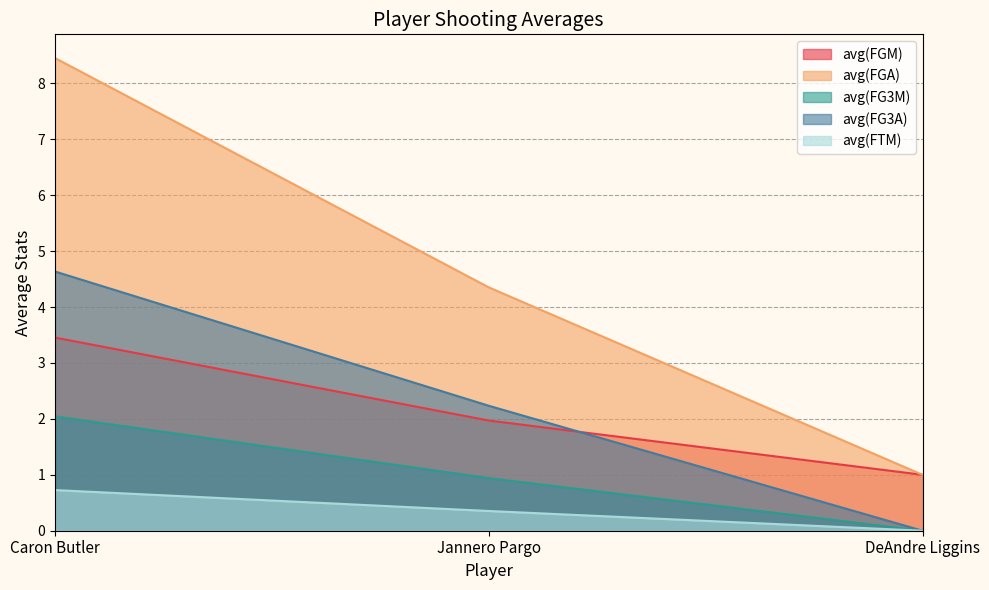

What are all the series names shown in the legend?

avg(FGM), avg(FGA), avg(FG3M), avg(FG3A), avg(FTM)